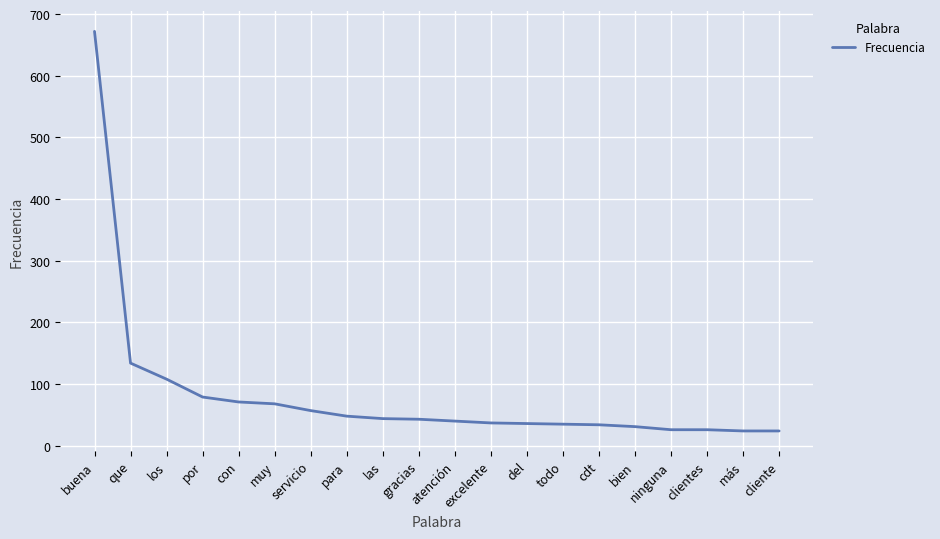

Which category has the highest value across all series?

buena